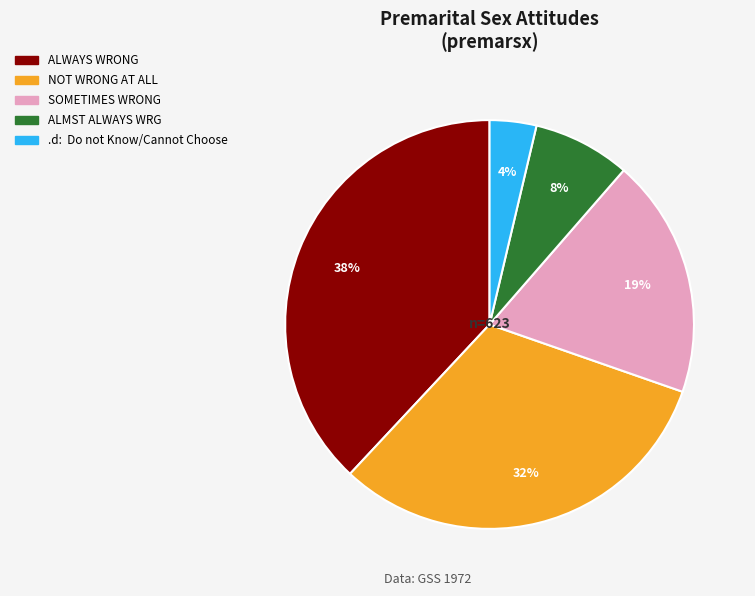

Does any single category account for the majority?

No